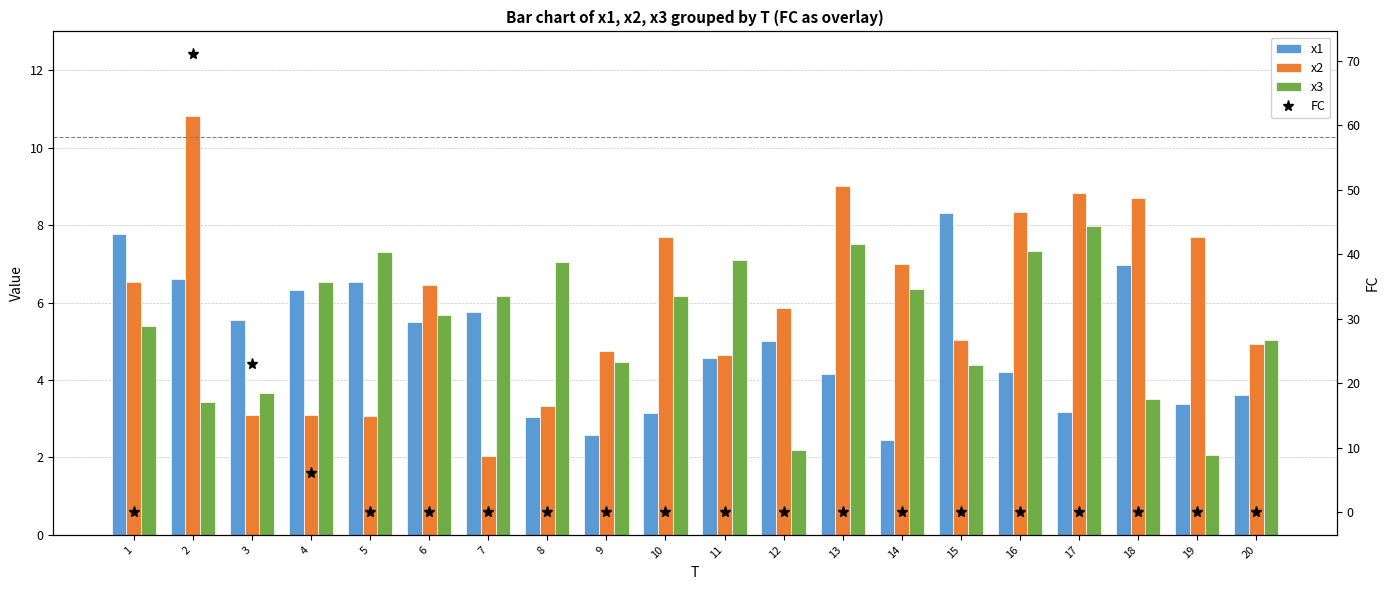

How many categories are shown in the chart?

20